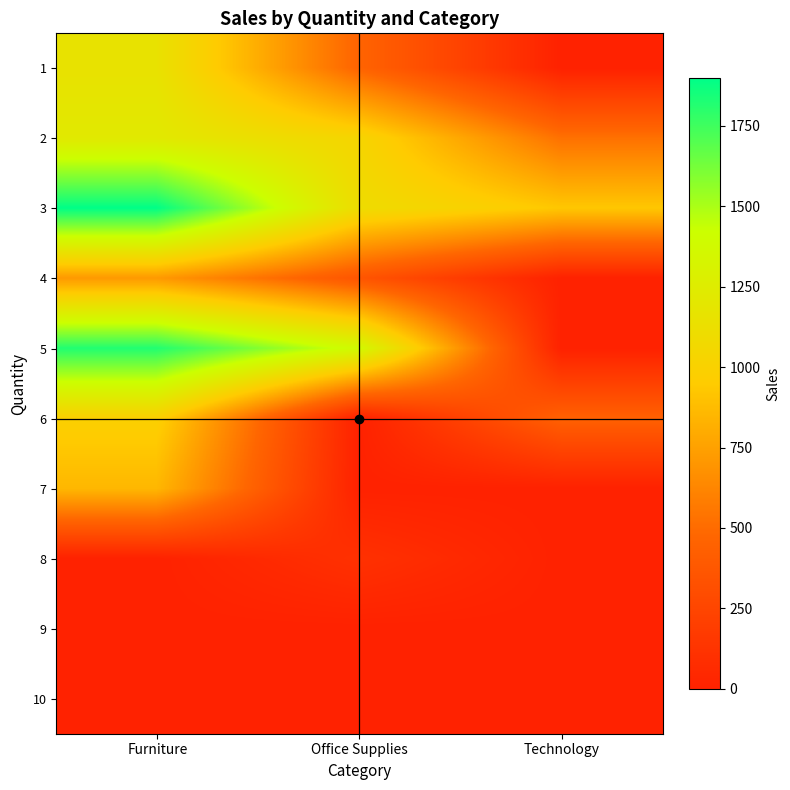

Between Office Supplies and Furniture, which is larger?

Furniture